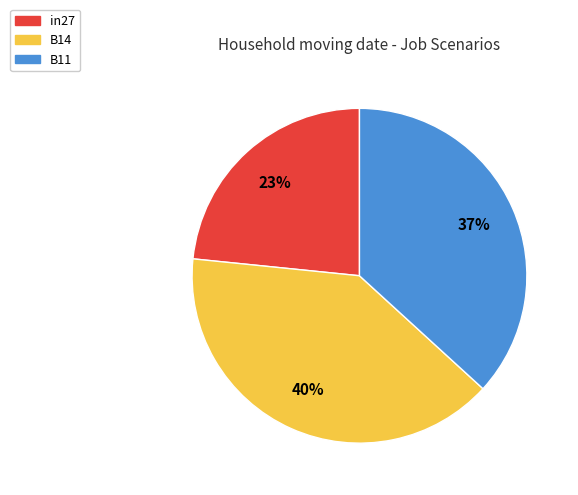

Rank the categories by value from lowest to highest.

in27, B11, B14